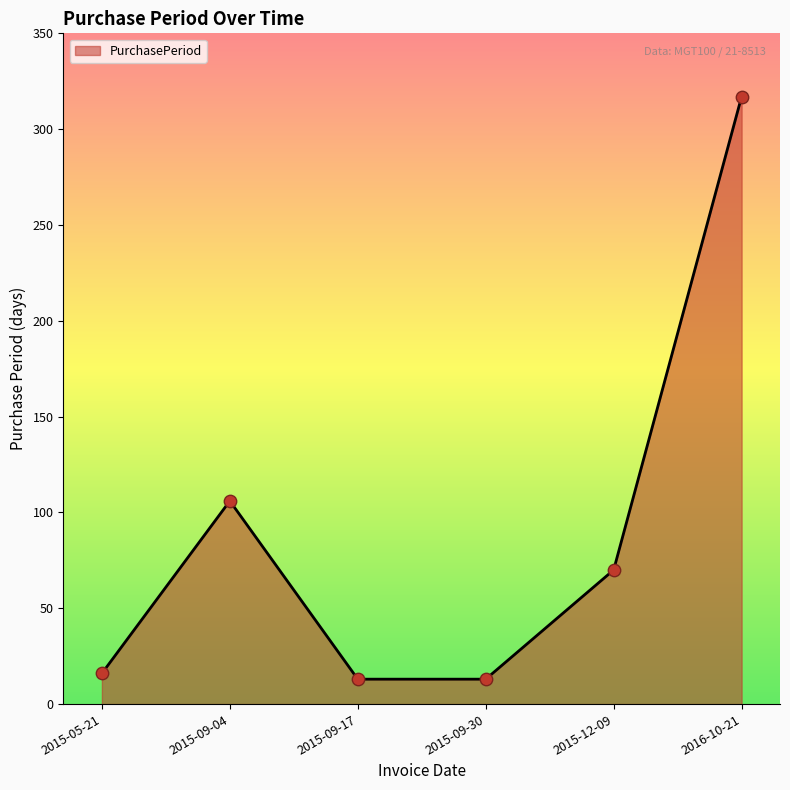

What is the change in value from 2015-09-04 to 2016-10-21?

+211